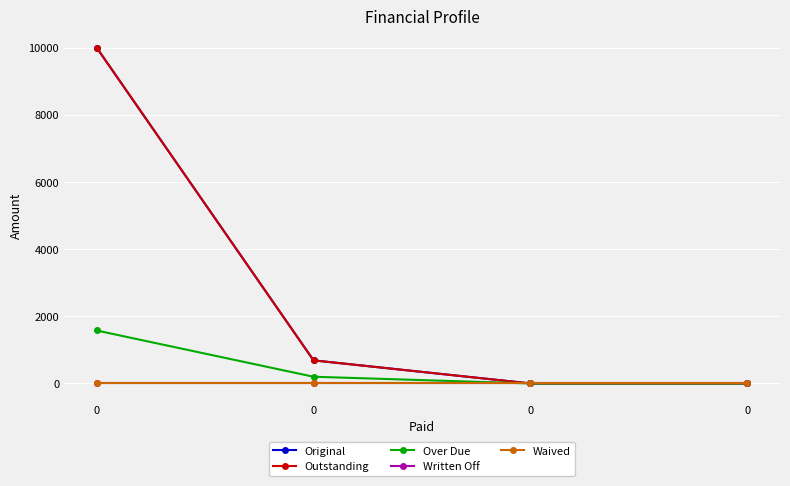

Is this an area chart (filled region under the line)?

No